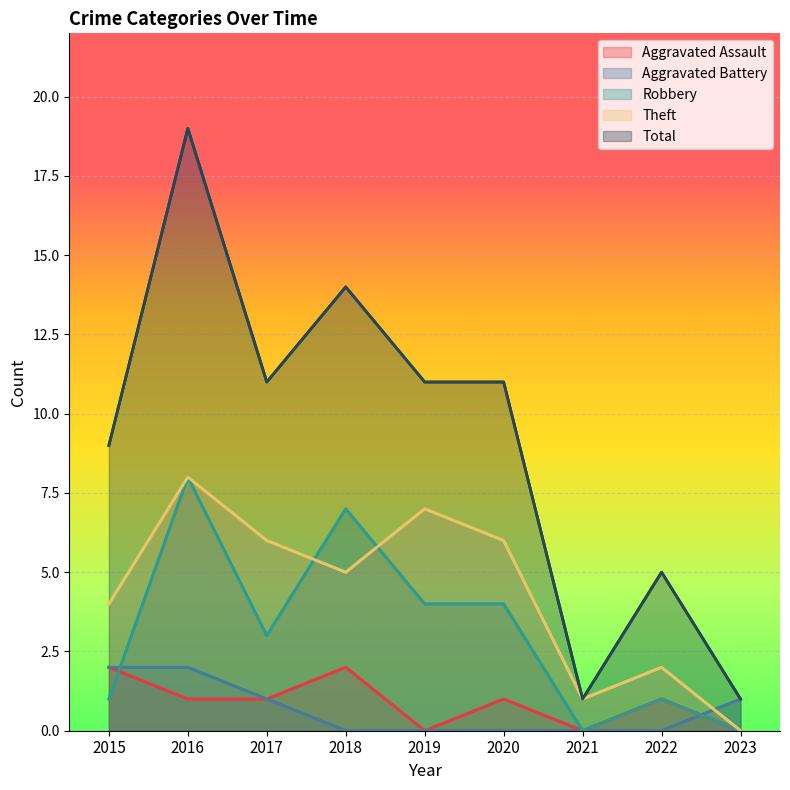

Where is Aggravated Battery nearest to the value 1?

2017